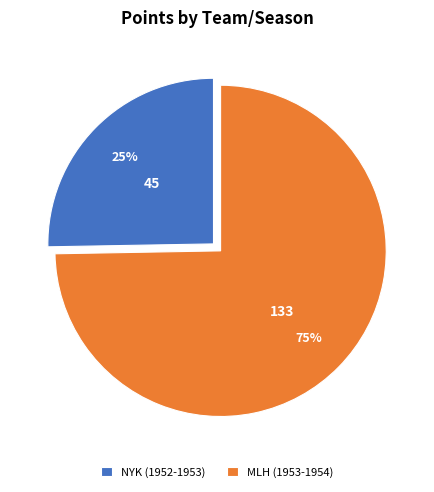

Which slice is the smallest?

NYK (1952-1953)